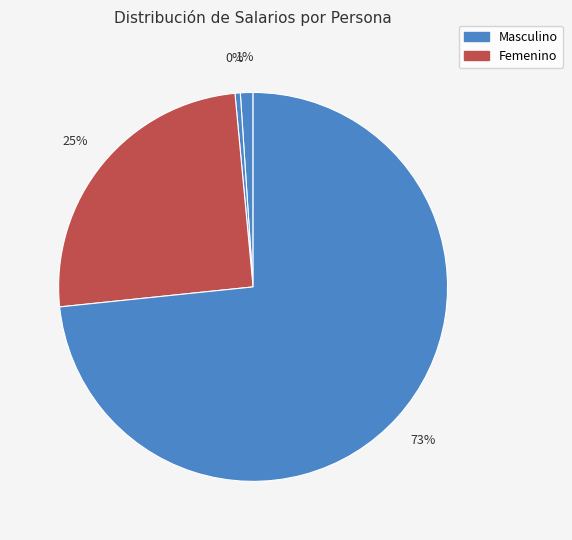

How many segments does this pie chart have?

4